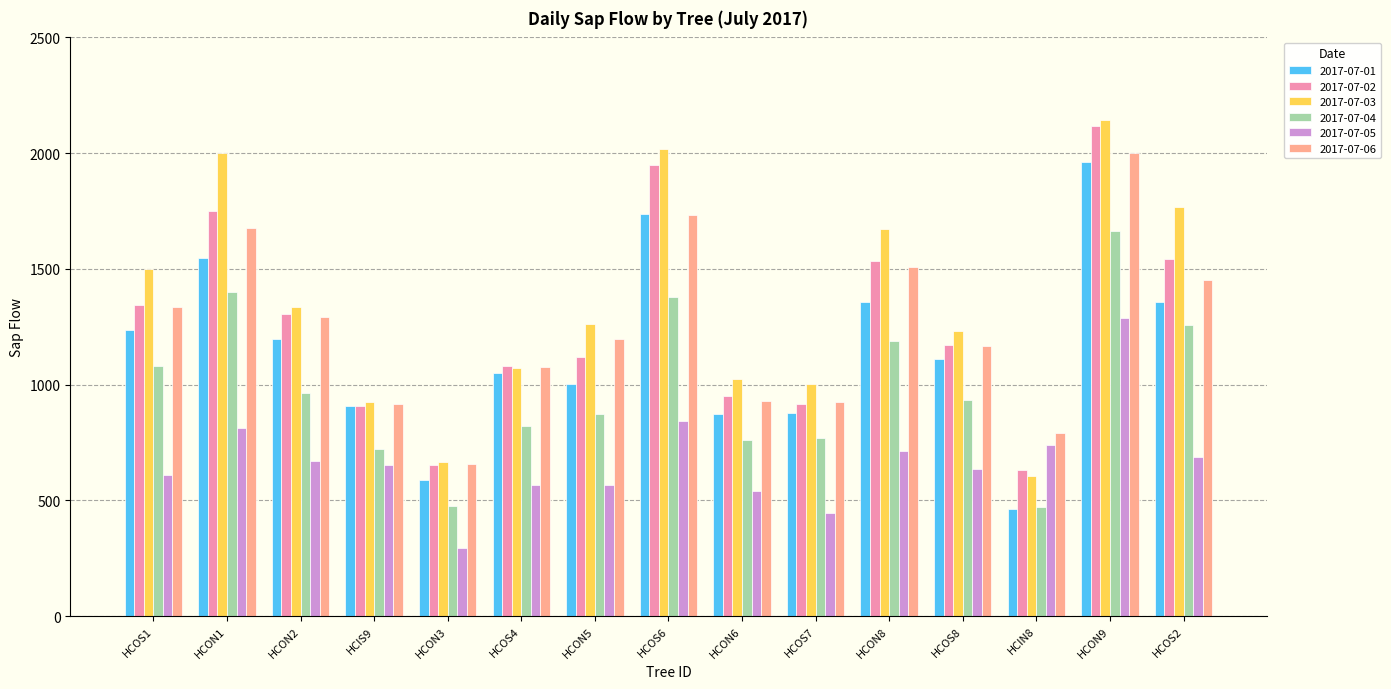

At how many categories does at least one series exceed 1778?

3